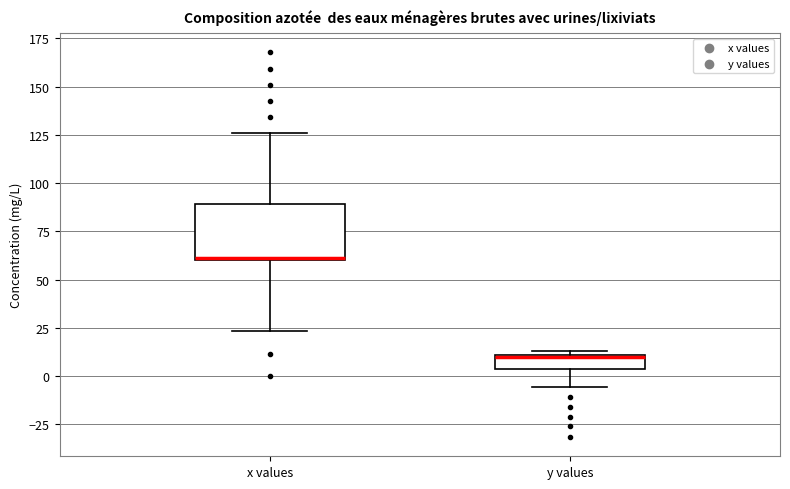

Where is the lower edge of the box for y values on the y-axis? The values are not printed on the chart, so give them approximately, as read against the axis.

5